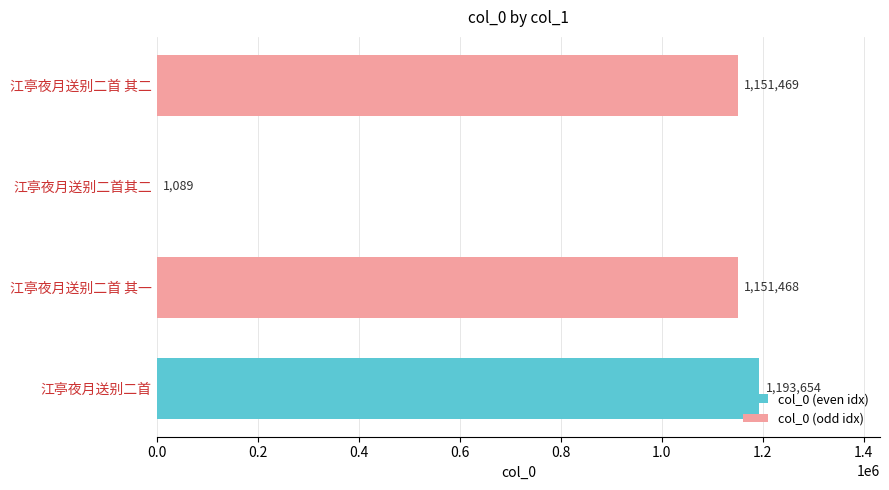

What is the sum of all values?

3497680